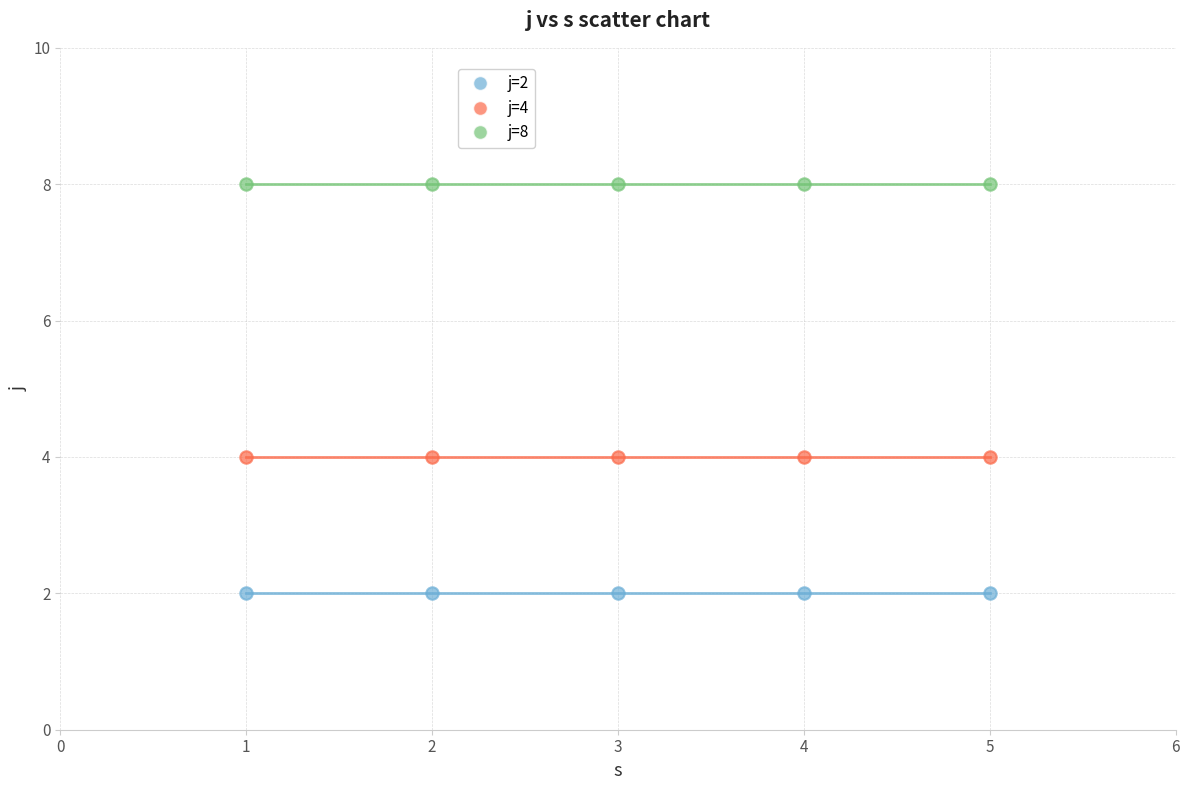

Which series reaches the maximum Y coordinate?

j=8